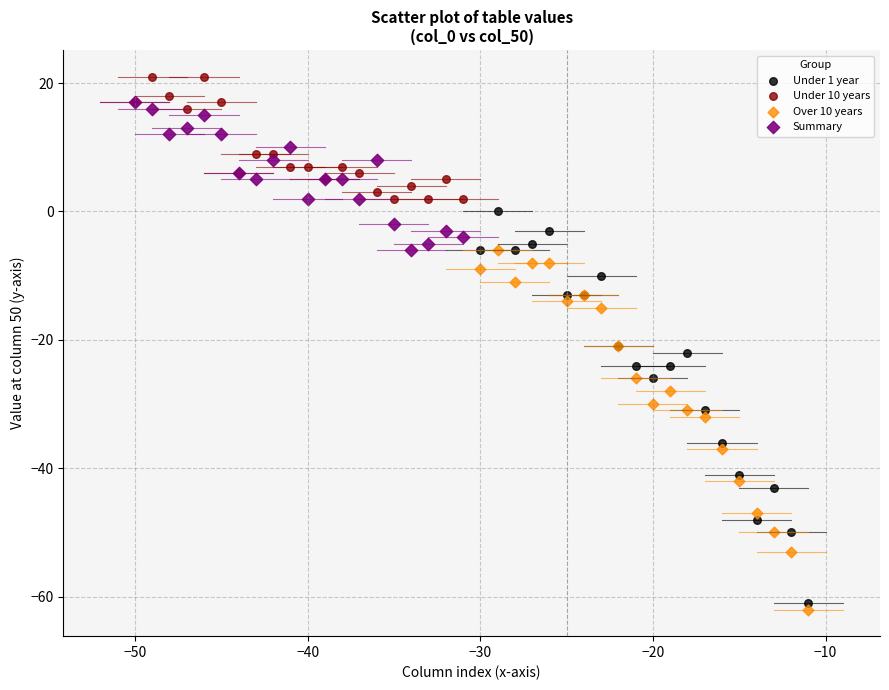

Which series has the largest Y range (max minus min)?

Under 1 year